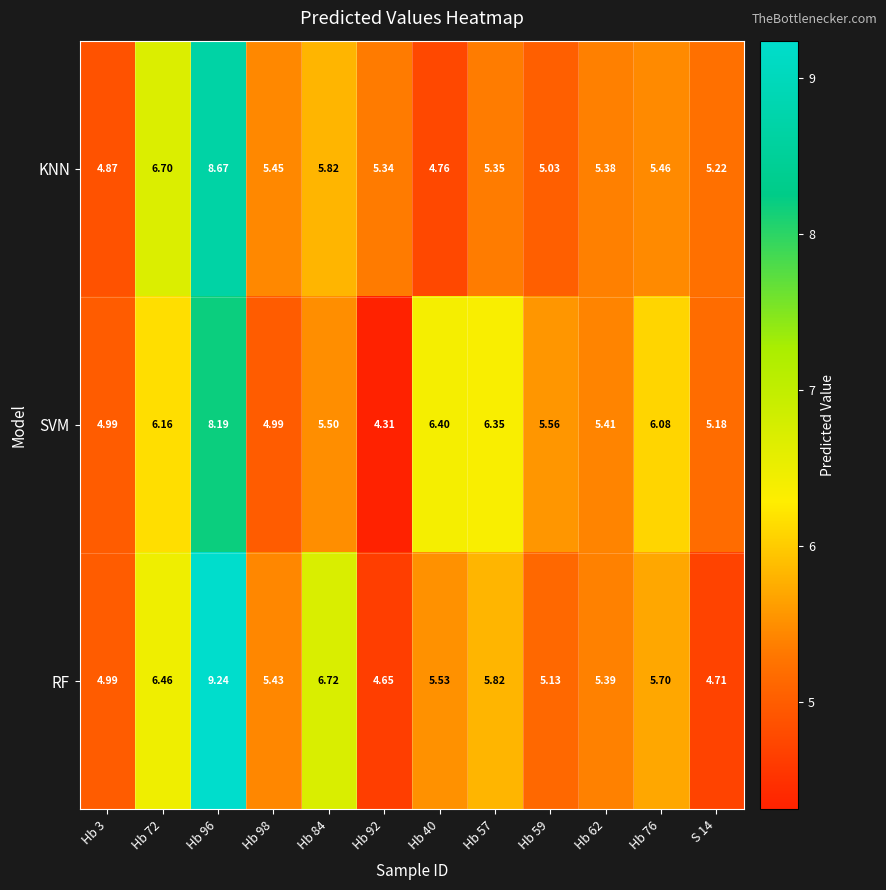

Which series changed the most between Hb 3 and Hb 62?

KNN